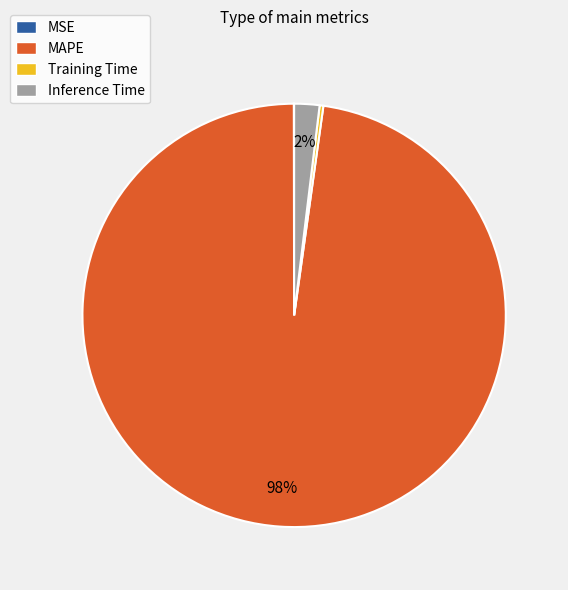

What is the largest slice in the pie chart?

MAPE